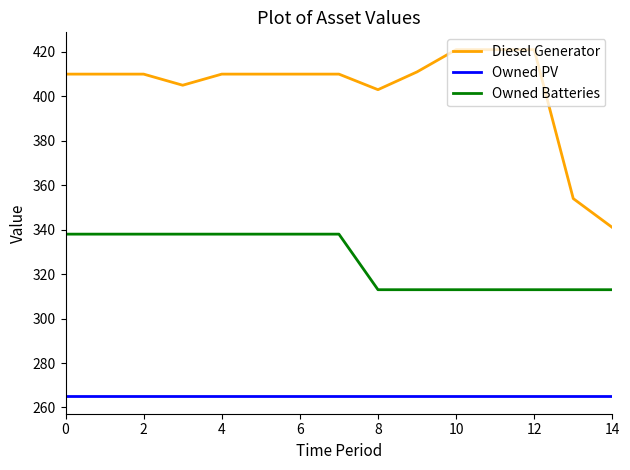

Is this an area chart (filled region under the line)?

No